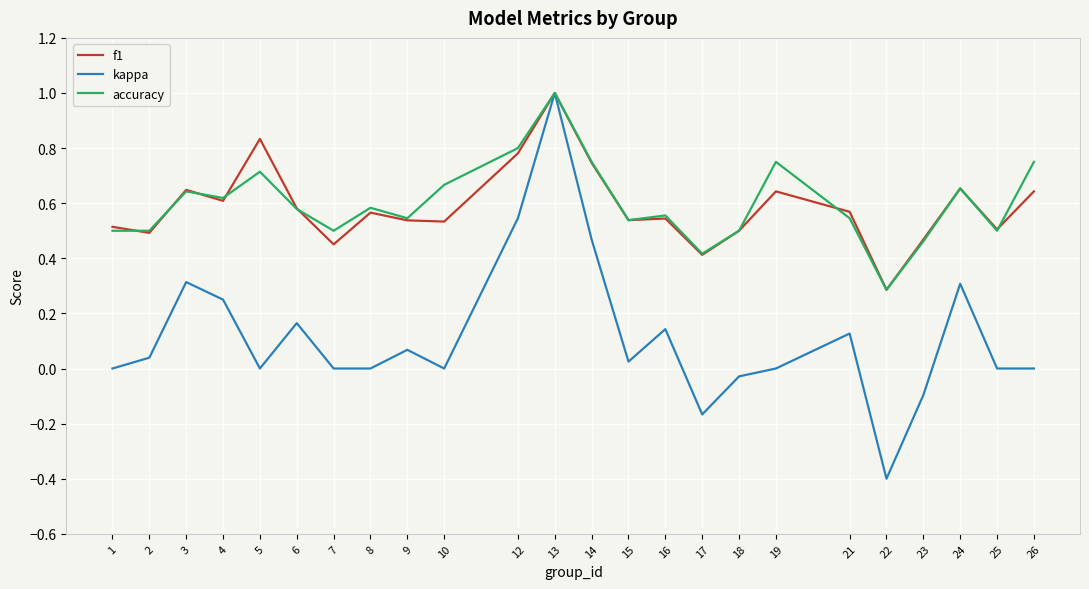

At which category is the sum across all series the highest?

13